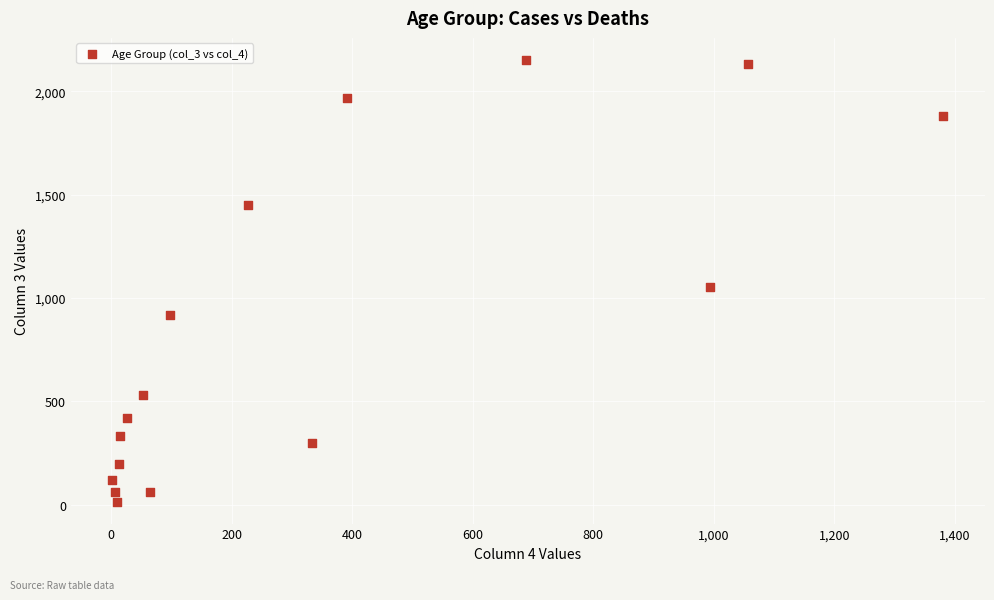

What Y value in the scatter plot is closest to 1083?

1053